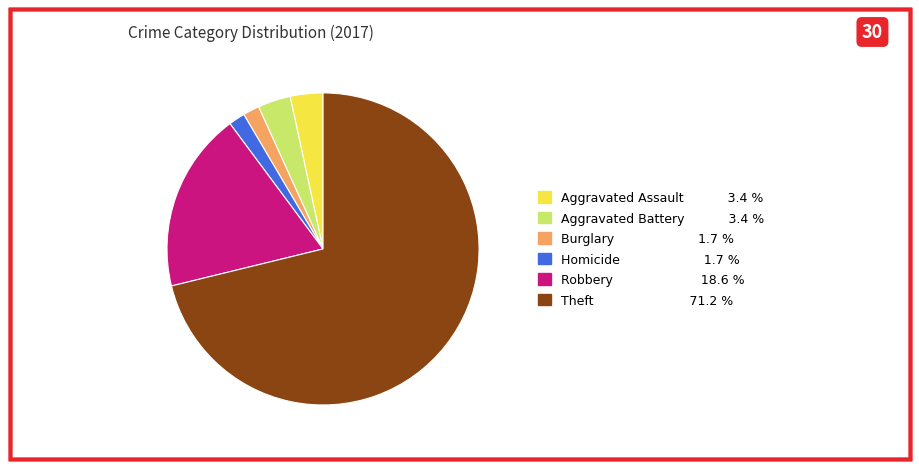

Is there a majority slice in this chart?

Yes